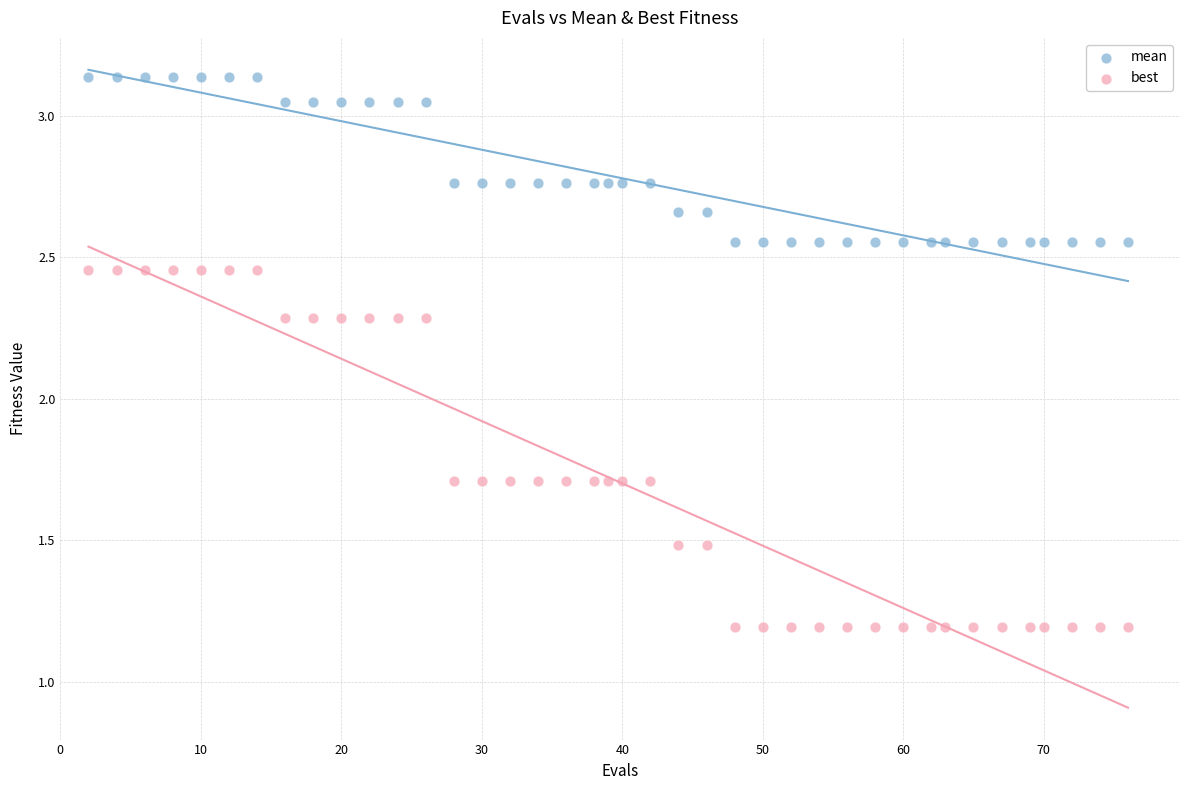

Across all data points, what is the range of Y values (max minus min)?

1.9